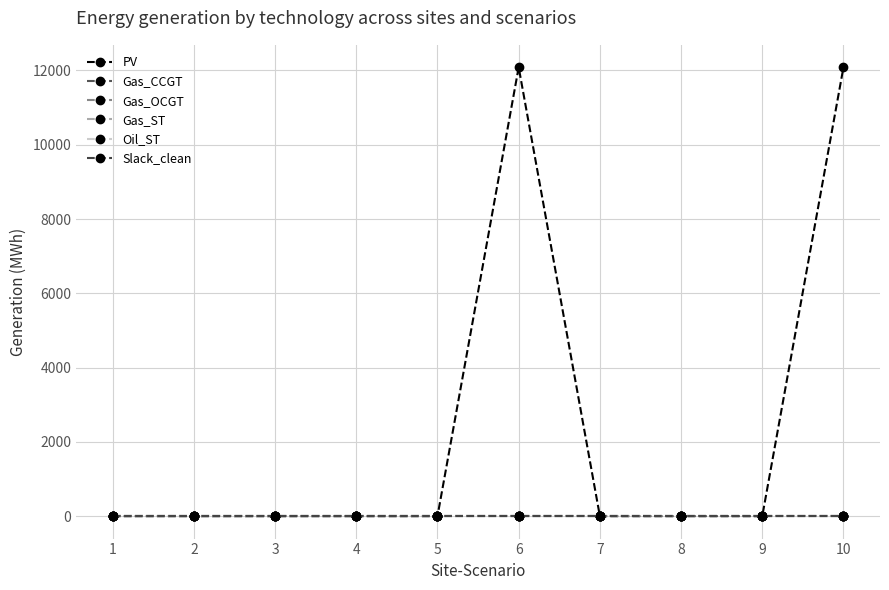

True or false: Gas_CCGT and Oil_ST intersect in this chart.

False